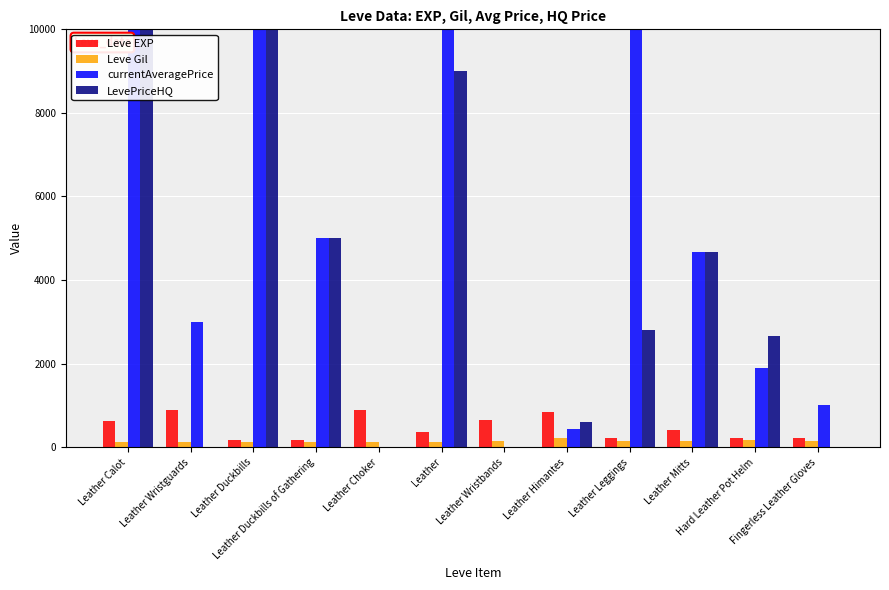

What is the total value across all series at Leather Duckbills of Gathering?

10273.0